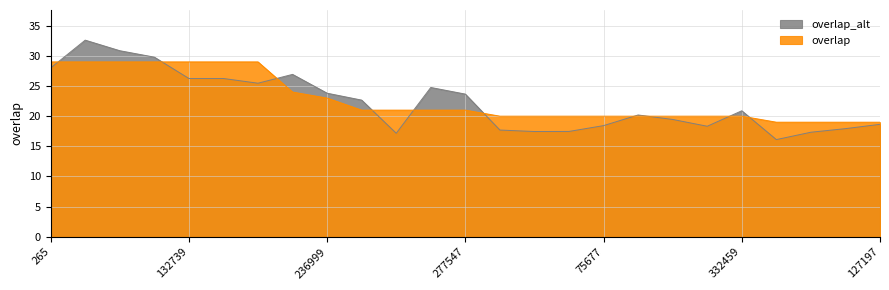

List the labels in order of value, smallest first.

69834, 81515, 120088, 127197, 33465, 57024, 67745, 75677, 174883, 259445, 270968, 332459, 60236, 132740, 277543, 277547, 236999, 65330, 265, 4151, 38502, 65883, 132739, 242603, 244414